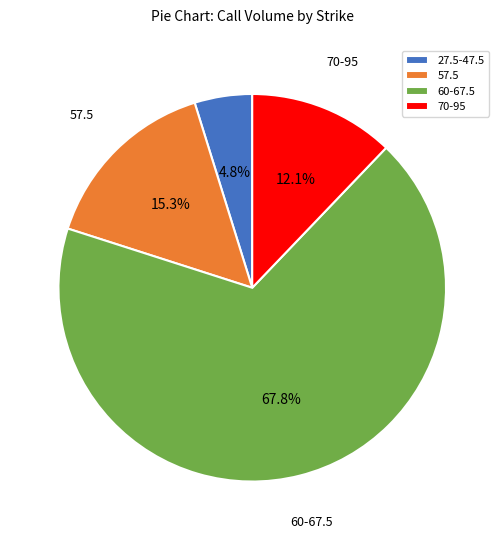

How many slices are in this pie chart?

4